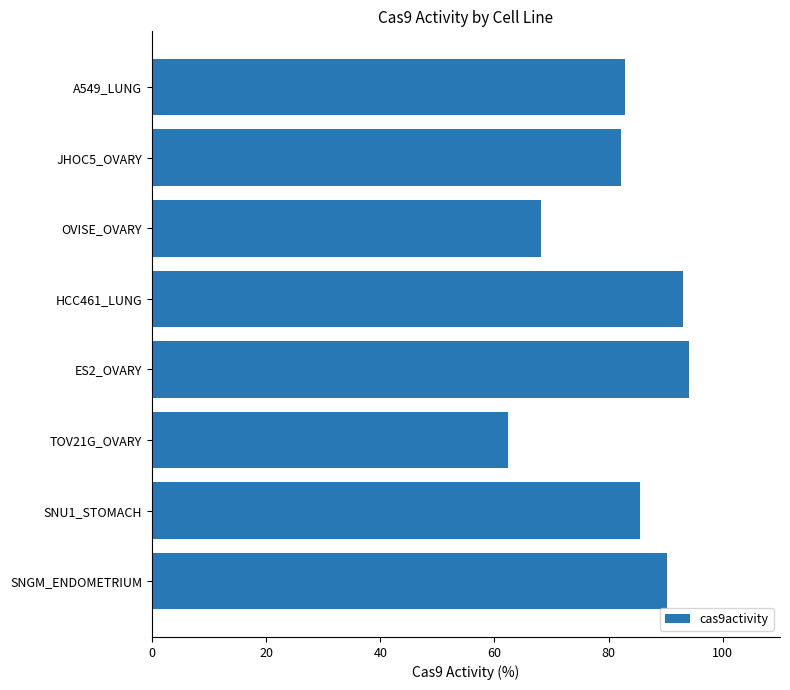

Reading top to bottom, transcribe all the data shown in this chart.

A549_LUNG=82.8	JHOC5_OVARY=82.1	OVISE_OVARY=68.2	HCC461_LUNG=93.1	ES2_OVARY=94.1	TOV21G_OVARY=62.3	SNU1_STOMACH=85.4	SNGM_ENDOMETRIUM=90.2